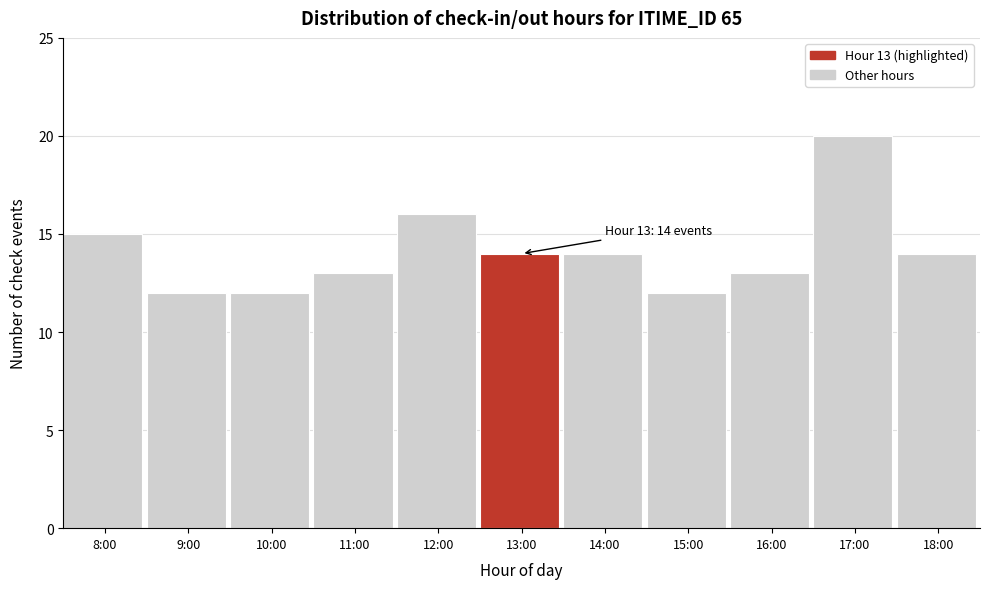

Reading left to right, list all the values displayed in this chart.

15	12	12	13	16	14	14	12	13	20	14